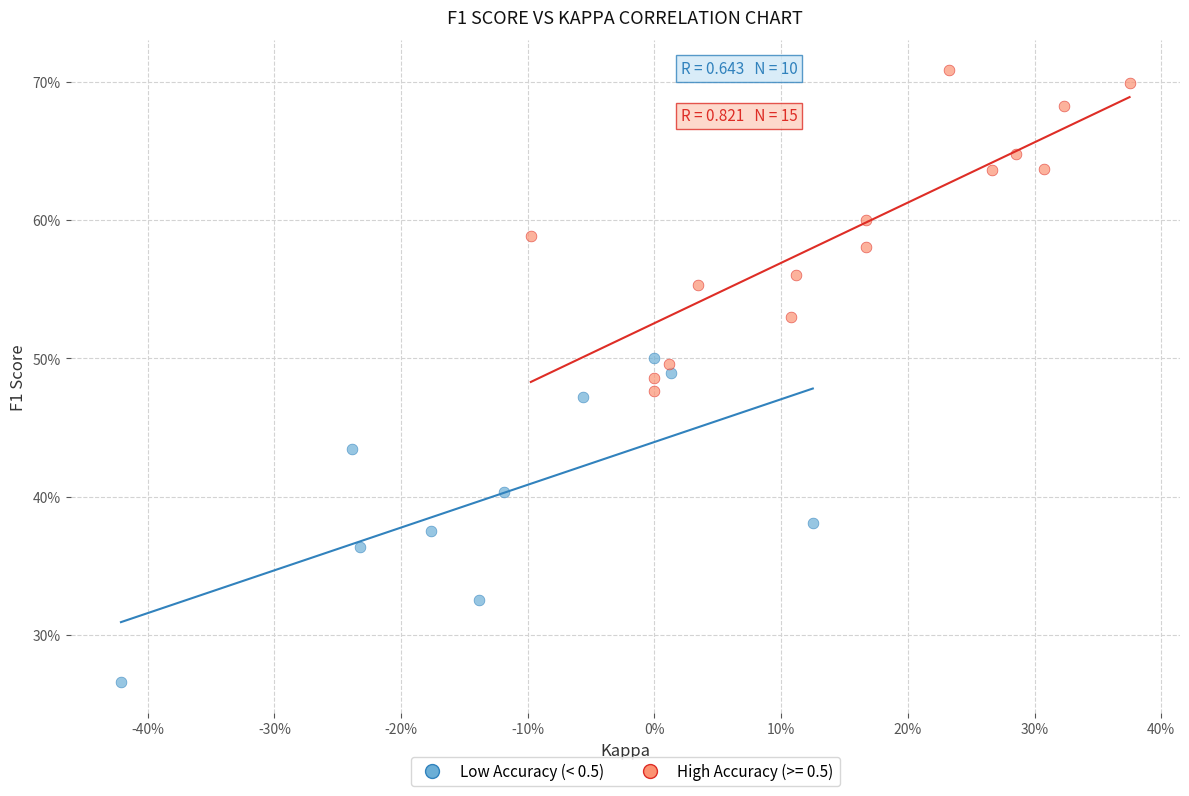

What are all the series names shown in the legend?

Low Accuracy (< 0.5), High Accuracy (>= 0.5)